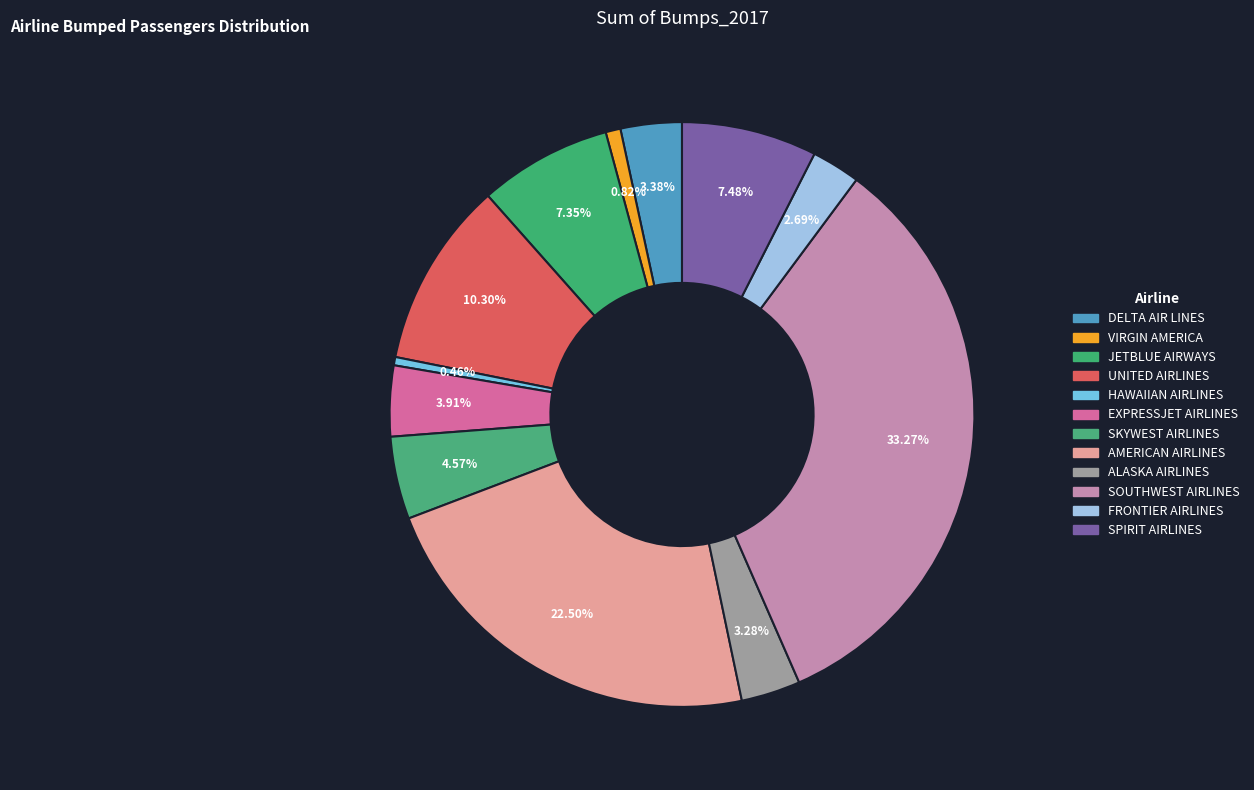

What percentage do UNITED AIRLINES and JETBLUE AIRWAYS together represent?

17.6%